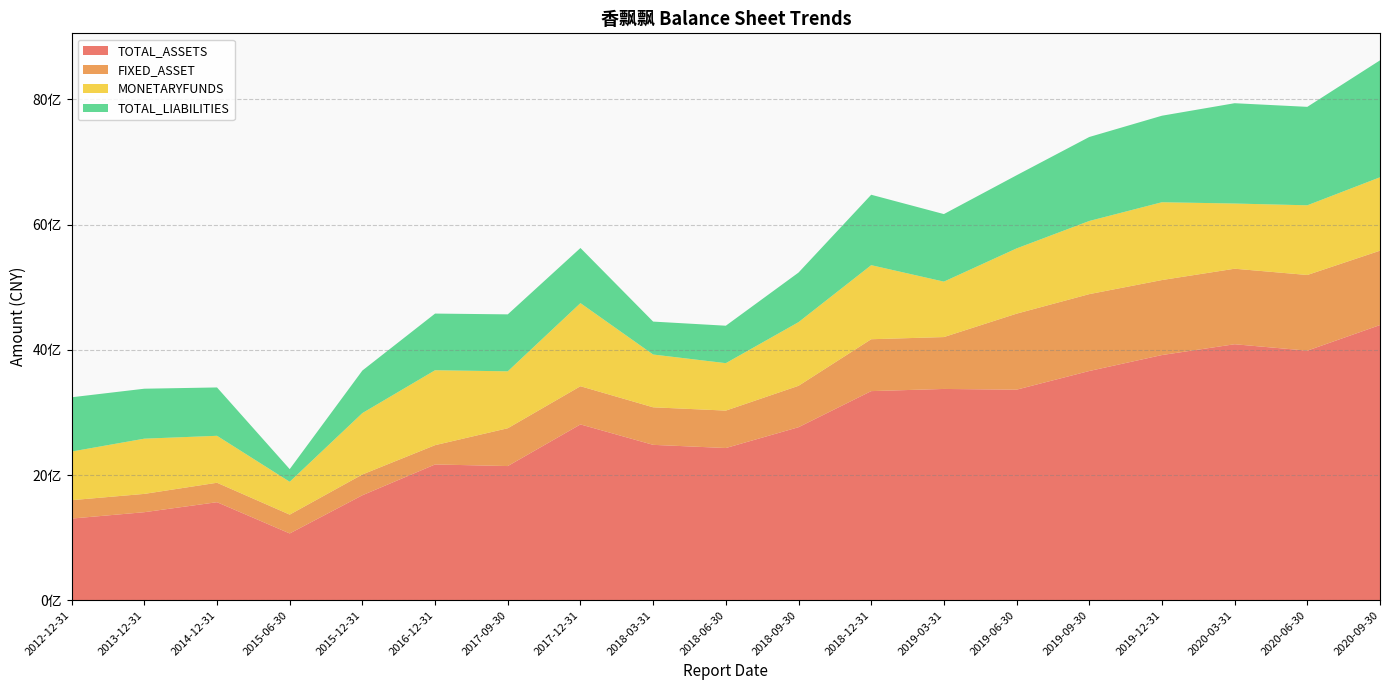

Reading left to right, extract all data points from this chart.

TOTAL_ASSETS: 1304600784.4	1406341422.8	1565879799.7	1066781098.3	1676843372.3	2168549180.5	2142958835.6	2807866904.2	2481740158.0	2430977578.7	2763231710.9	3339620661.2	3374282773.1	3362797318.8	3660748831.2	3915618538.9	4088200119.6	3985807454.3	4394457999.4
FIXED_ASSET: 293623059.7	292163095.0	310566788.5	300493384.4	331867195.6	308112301.1	603761924.6	609814591.2	599429609.3	597620791.9	661057945.8	828497047.6	828461003.9	1213486904.9	1227565666.8	1197559414.4	1205770036.6	1208235691.5	1187530268.9
MONETARYFUNDS: 776505532.4	881765956.9	749650349.2	524632245.6	980448294.1	1196425191.0	909126105.6	1327171360.9	842903793.8	757426752.2	1016534917.2	1182717763.8	885173229.4	1041846172.5	1168094579.7	1242565601.2	1041121403.0	1112739092.2	1172179736.0
TOTAL_LIABILITIES: 866601384.4	797815945.1	772083203.7	201925716.7	679453663.4	904702920.8	909379231.4	880219313.5	525791738.3	597917025.6	791580526.9	1124506440.8	1078587002.0	1168074760.6	1341002735.2	1381498199.8	1601841535.6	1572010897.5	1867468040.9